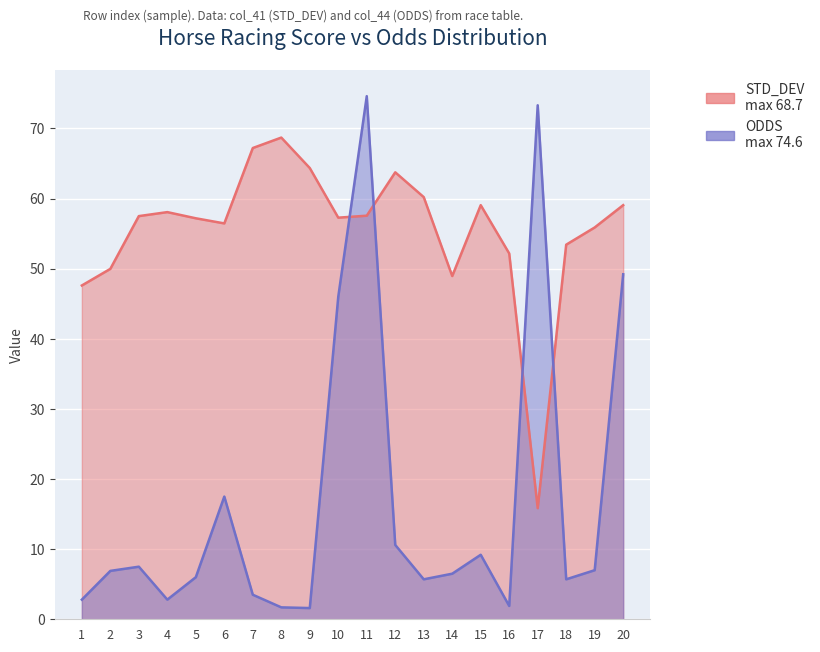

Does the chart display data point markers on the line(s)?

No